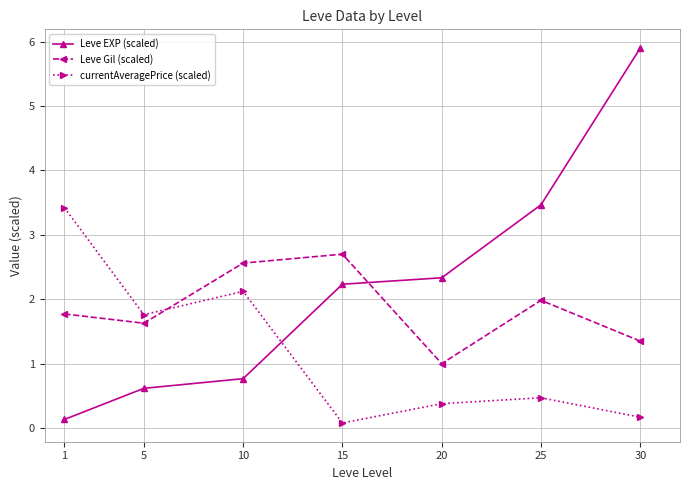

How many series are shown in this chart?

3